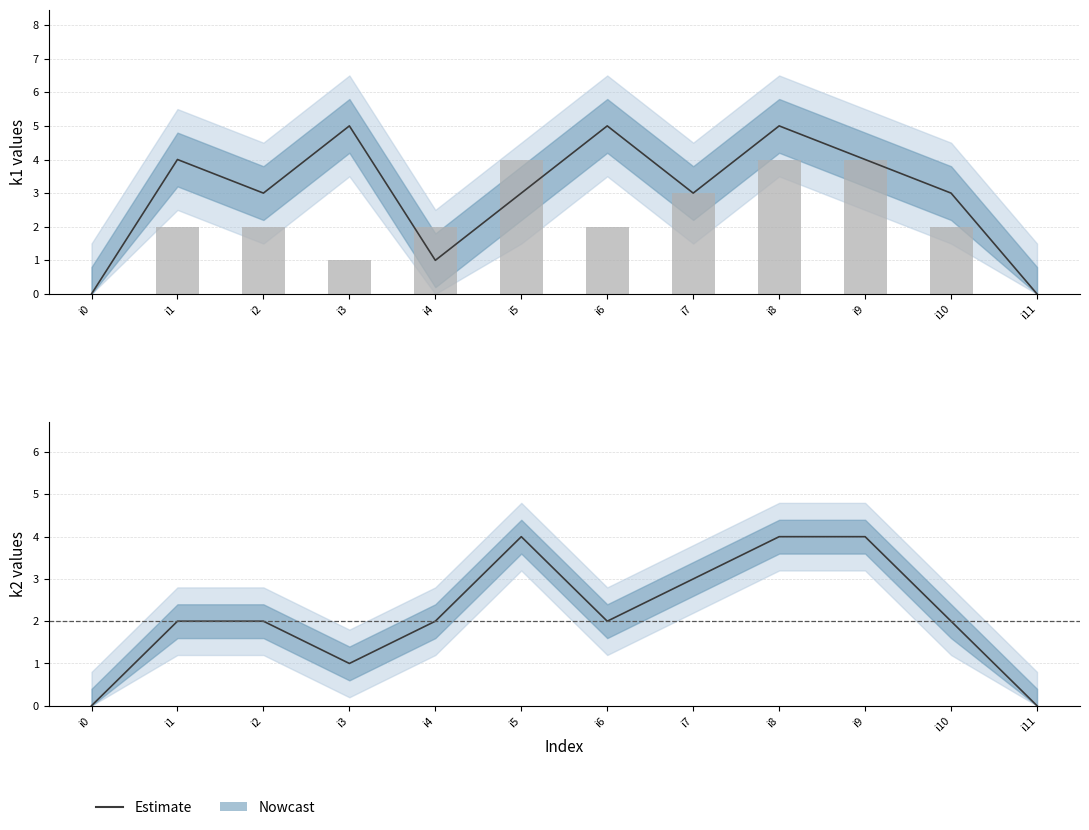

What is the difference between the maximum and minimum values in the k2 (observed) series?

4